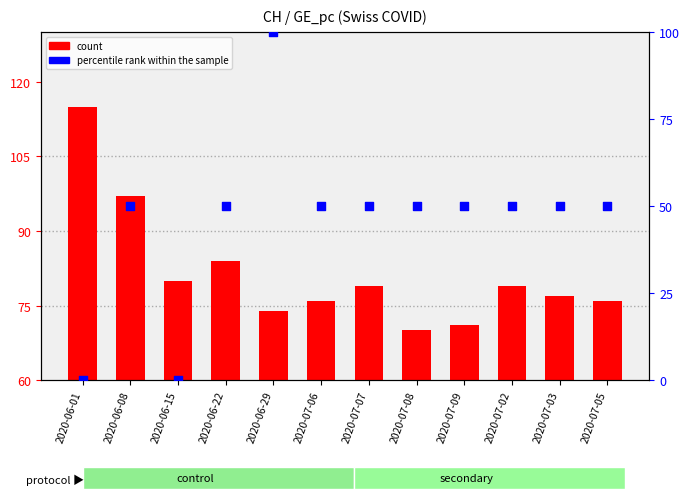

What are all the series names shown in the legend?

count, percentile rank within the sample